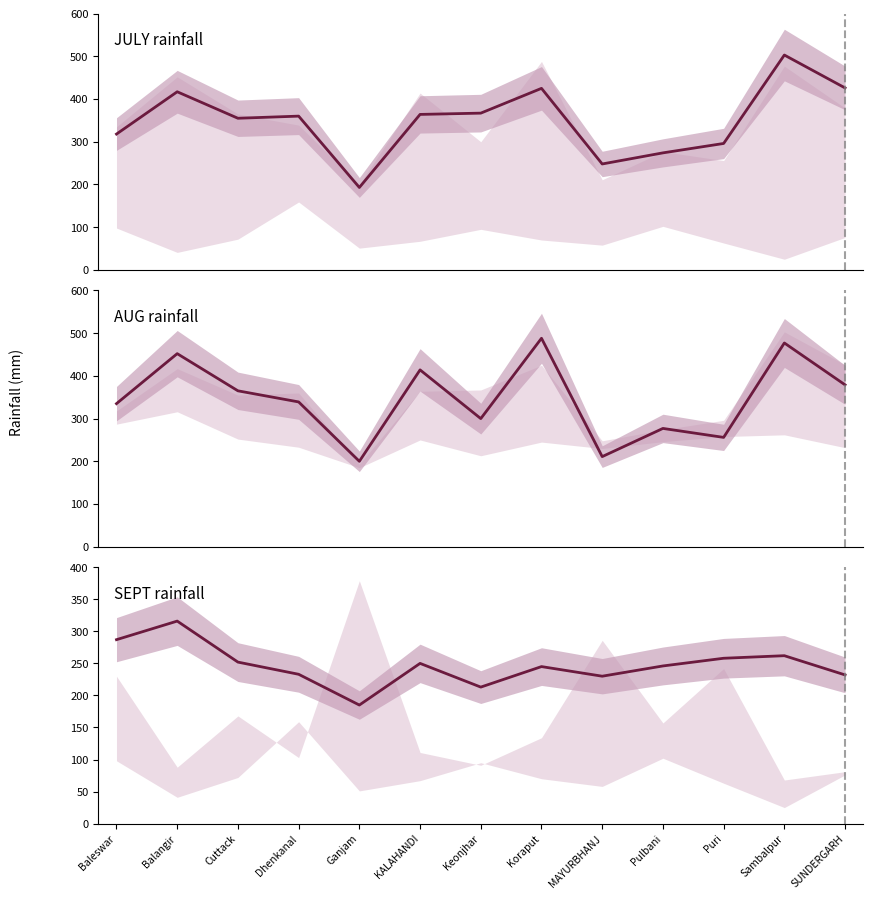

List the series in order of their peak value, lowest first.

SEPT, AUG, JULY